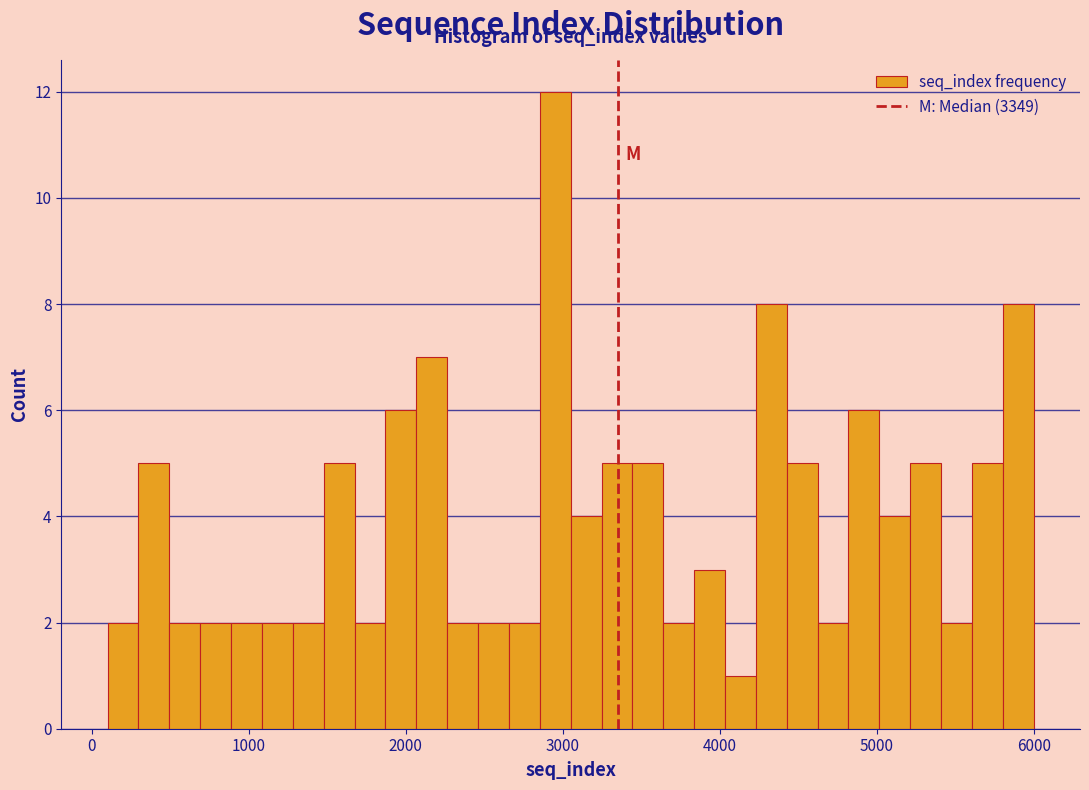

Around what value on the x-axis is the tallest bar? Give the approximate position of its centre, as read against the axis.

3000